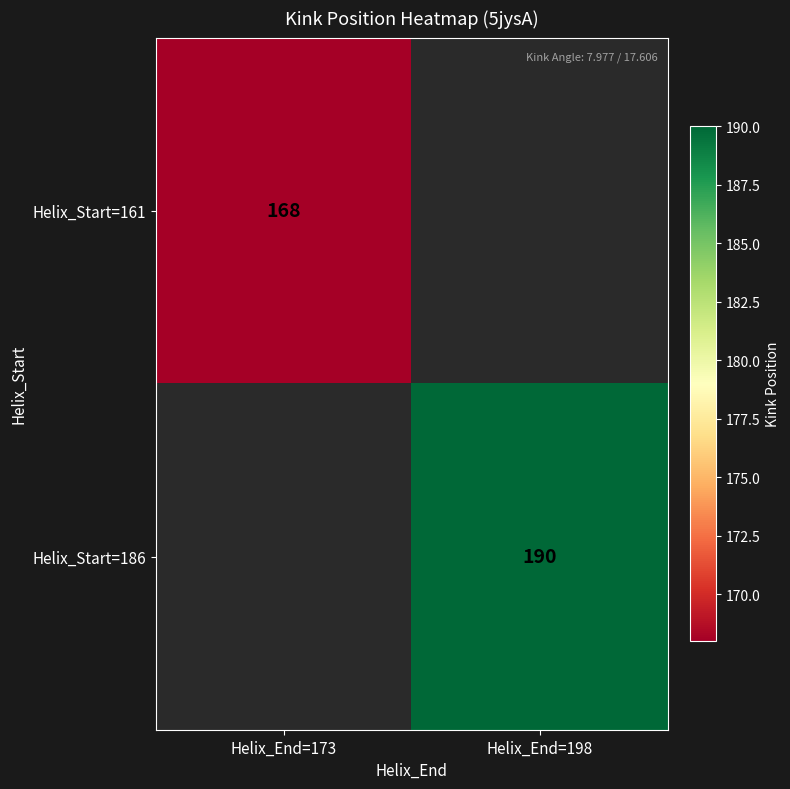

The Helix_Start=186 series shows 275 at Helix_End=198. True or false?

False